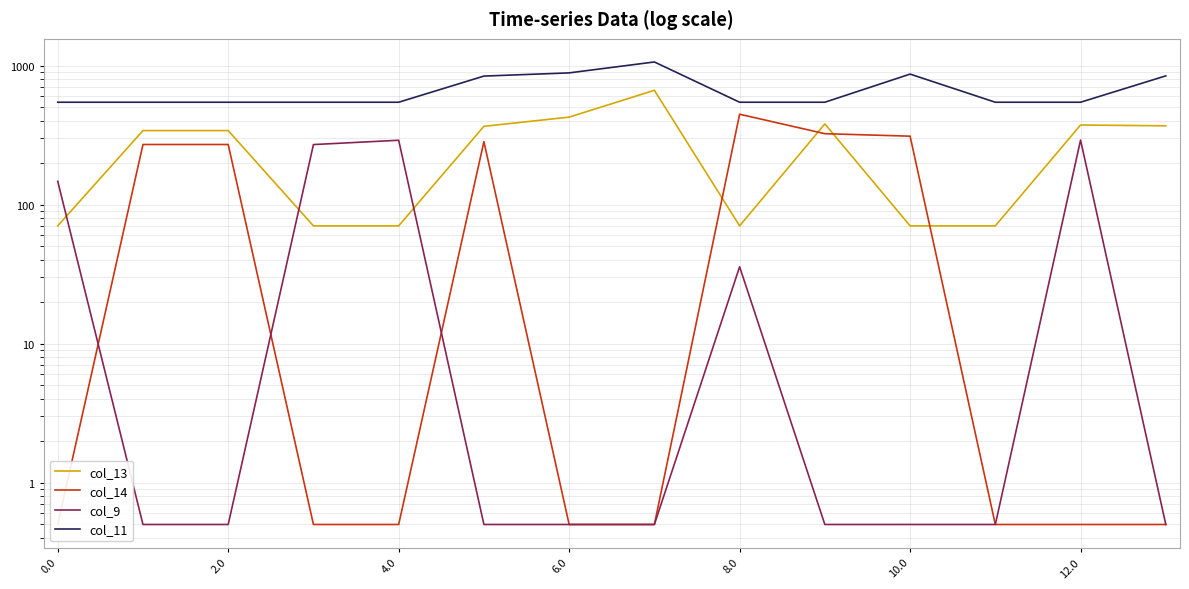

What is the value of the col_11 point at the 7th from the left?

884.9